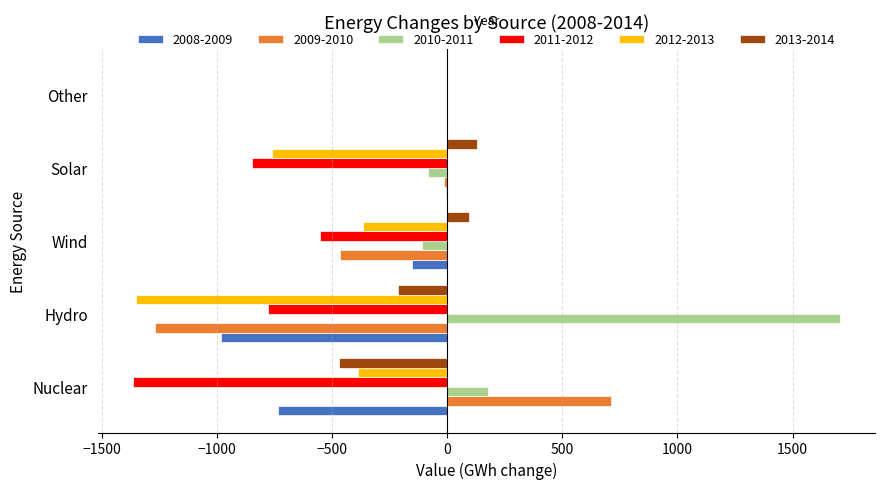

True or false: 2012-2013 has a value of -613.0 at Nuclear.

False